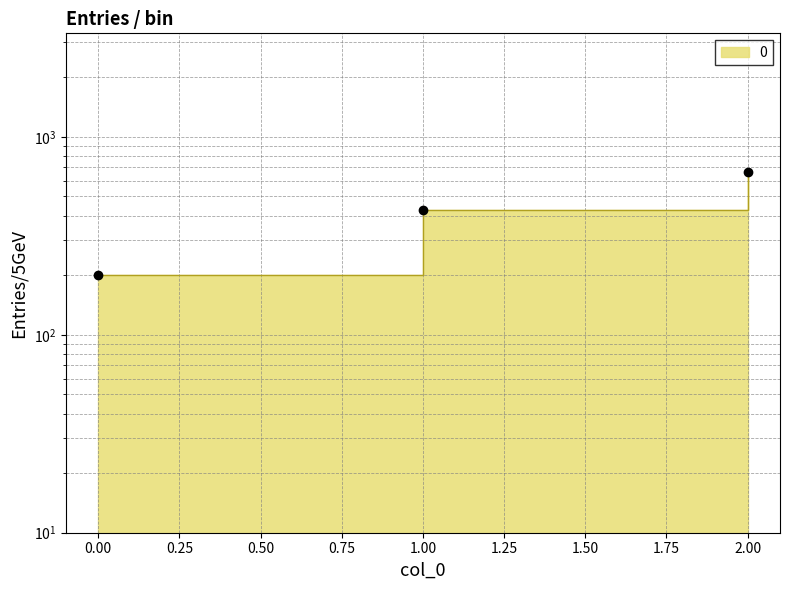

What is the difference between the maximum and minimum values?

466.7